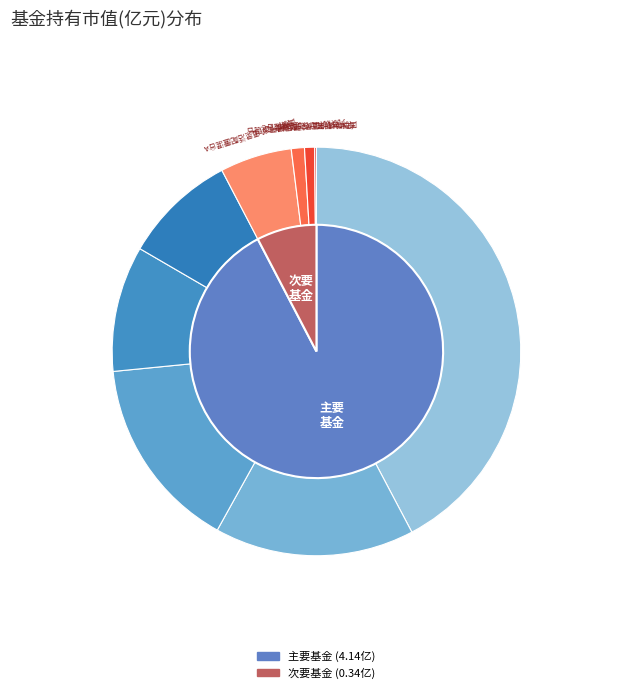

Rank the categories by value from lowest to highest.

红土创新医疗保健股票, 国泰聚优价值灵活配置混合C, 九泰锐和18个月定期开放混合, 国泰聚优价值灵活配置混合A, 泰康蓝筹优势一年持有期股票, 国泰鑫睿混合, 国泰聚信价值优势灵活配置混合C, 国泰金牛创新混合, 国泰聚信价值优势灵活配置混合A